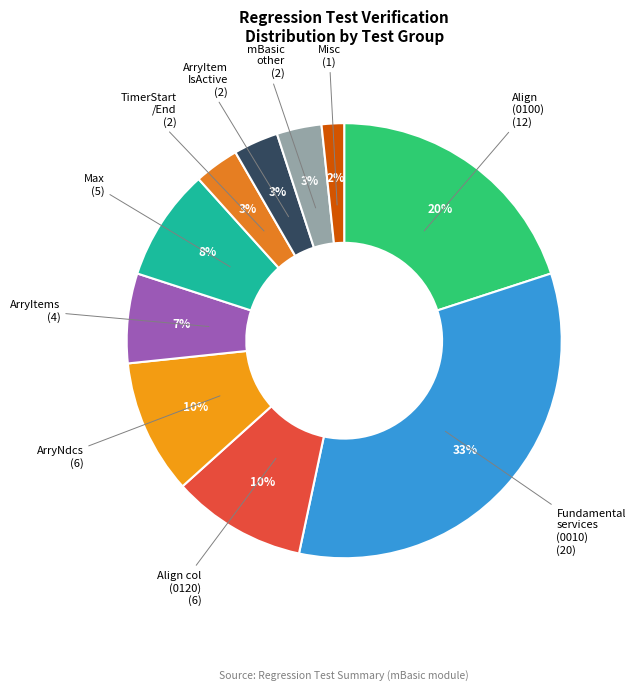

Is Max the majority of the pie?

No